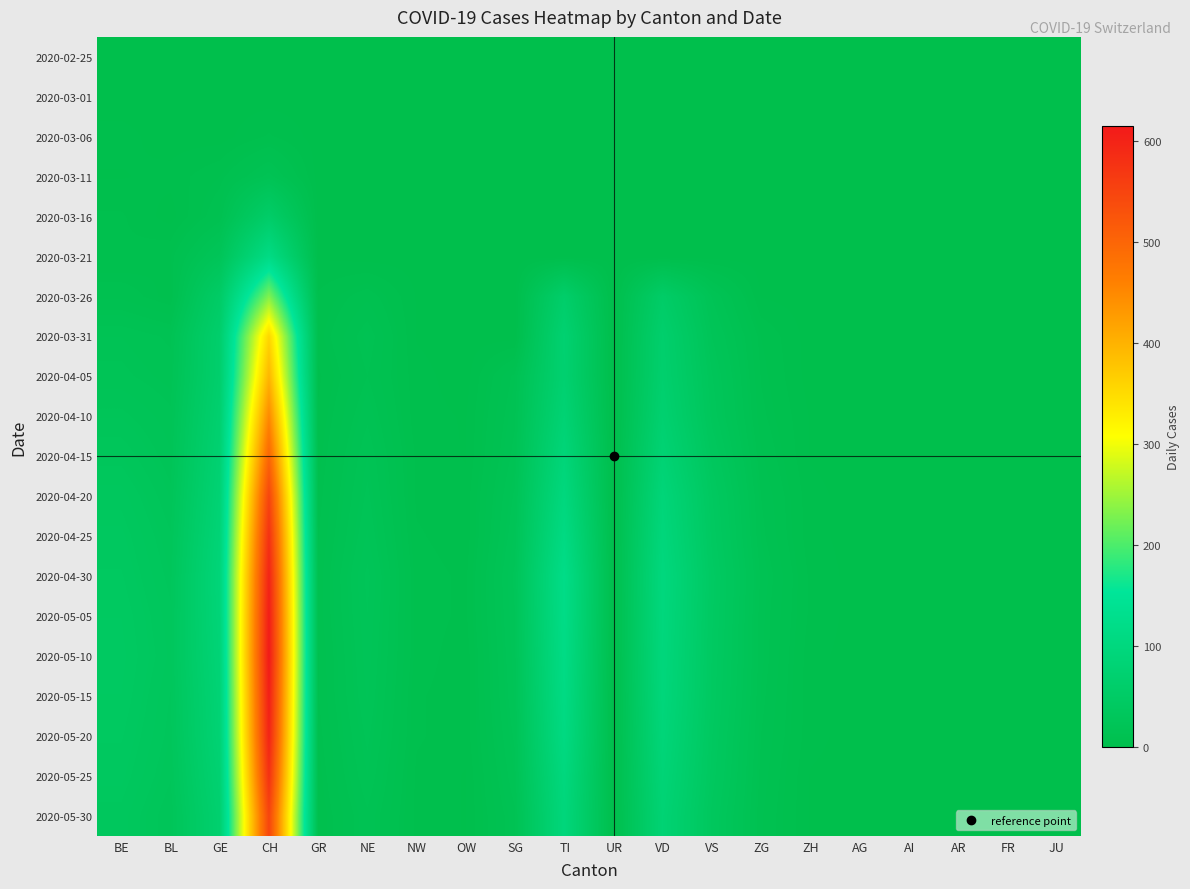

At ZH, list the series in order from smallest to largest.

2020-02-25, 2020-03-01, 2020-03-06, 2020-03-11, 2020-03-16, 2020-03-21, 2020-03-26, 2020-03-31, 2020-04-05, 2020-04-10, 2020-04-15, 2020-05-25, 2020-05-30, 2020-04-20, 2020-04-25, 2020-05-10, 2020-05-15, 2020-05-20, 2020-04-30, 2020-05-05